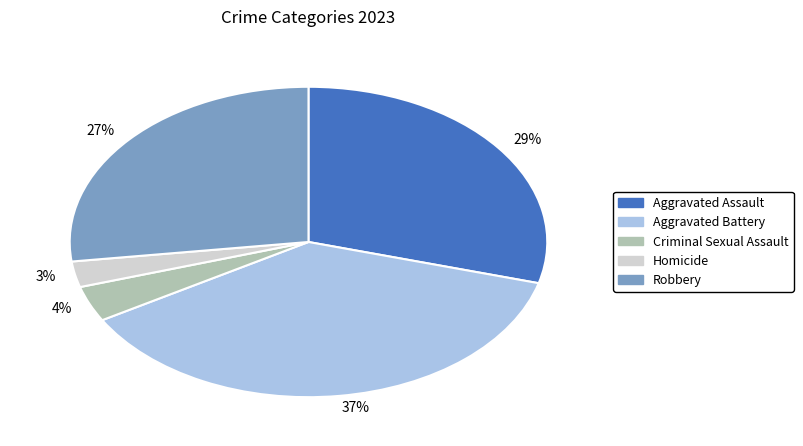

Between 3% and 27%, which is larger?

27%